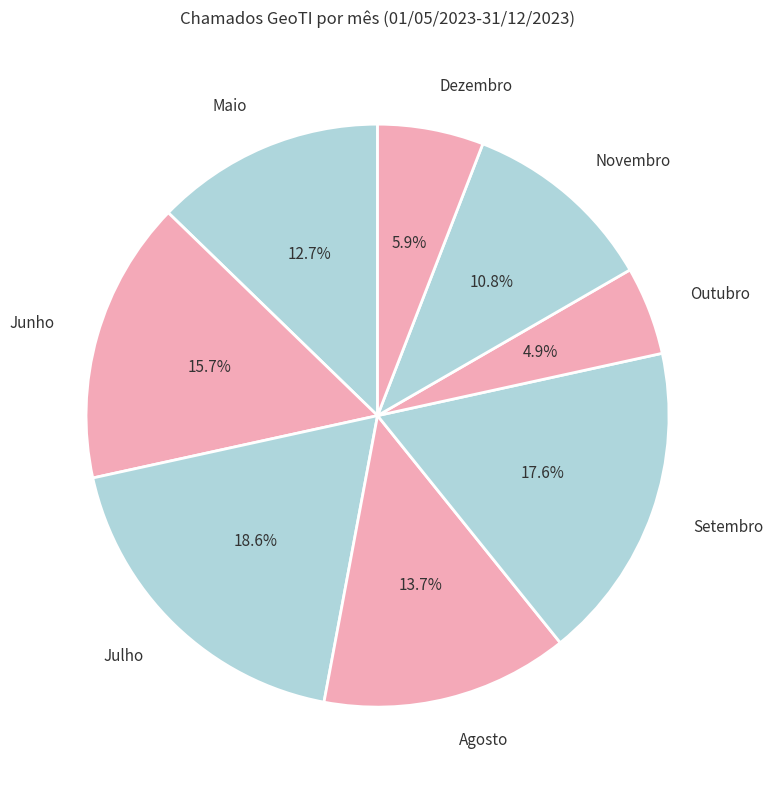

Count the number of slices in the pie.

8